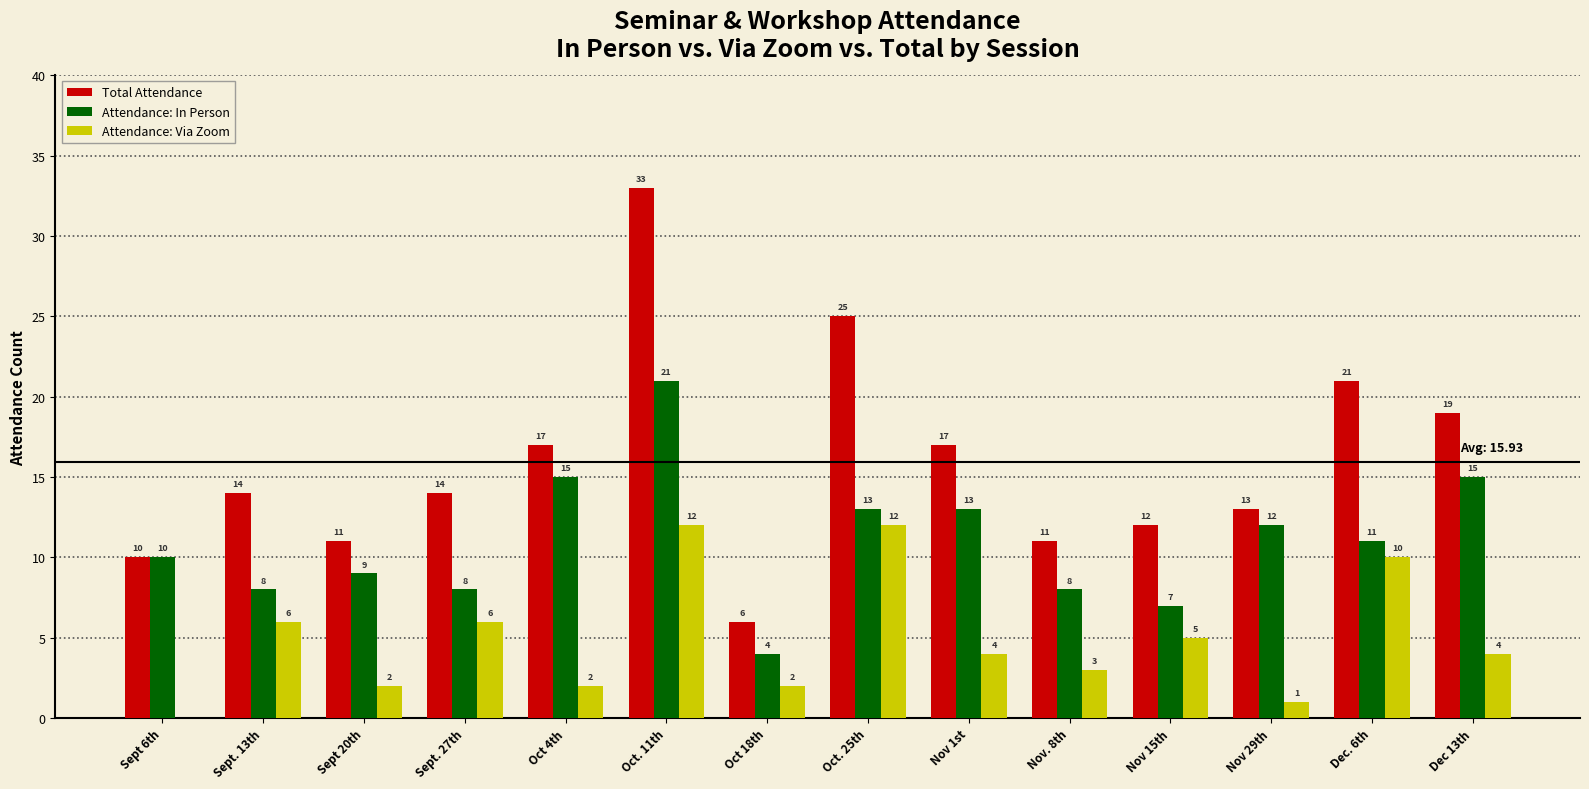

How many distinct data groups are displayed?

3